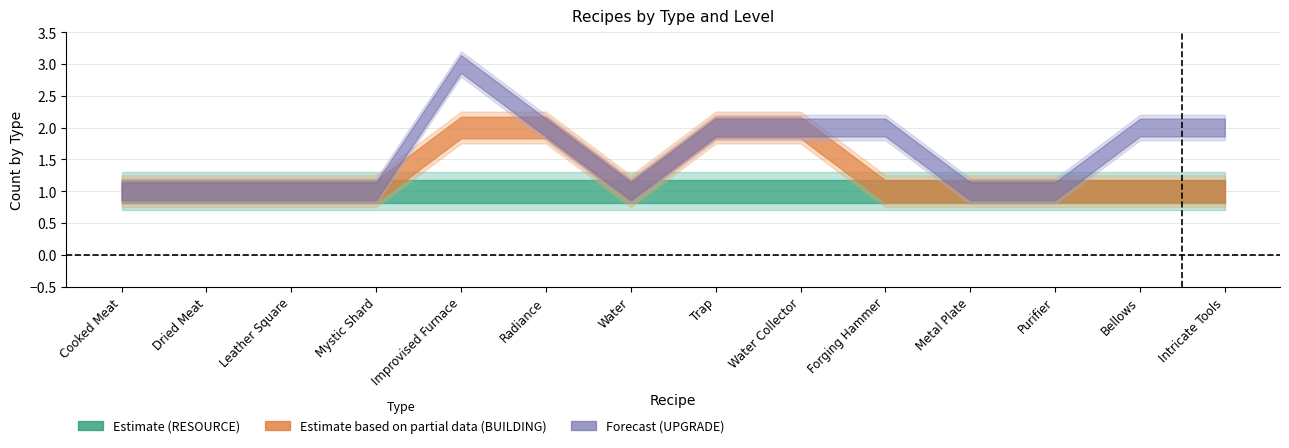

Rank the series by their maximum value, from lowest to highest.

RESOURCE, BUILDING, UPGRADE